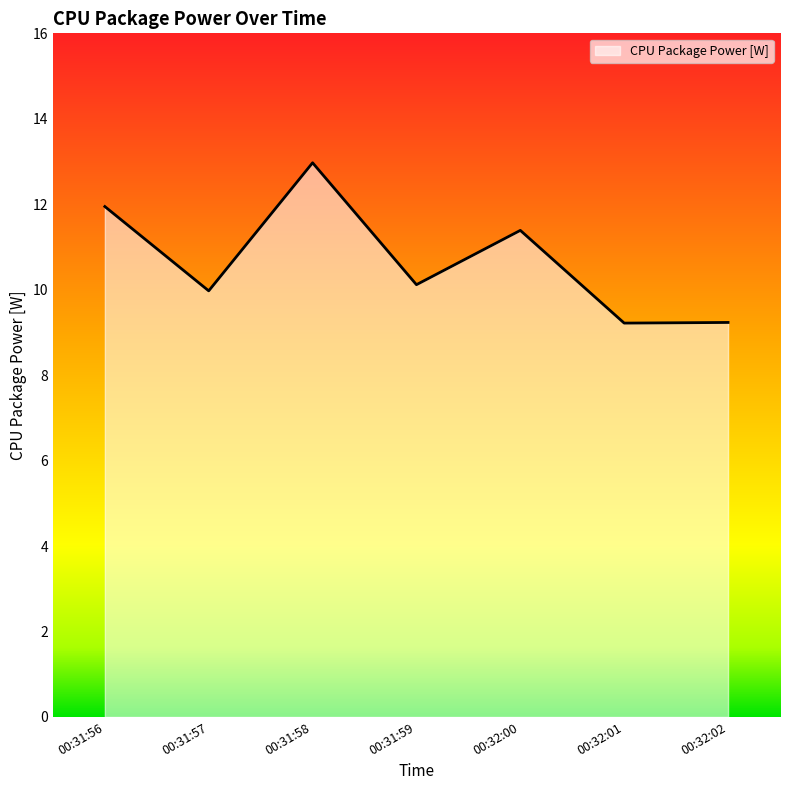

Where is the first local maximum?

00:31:58